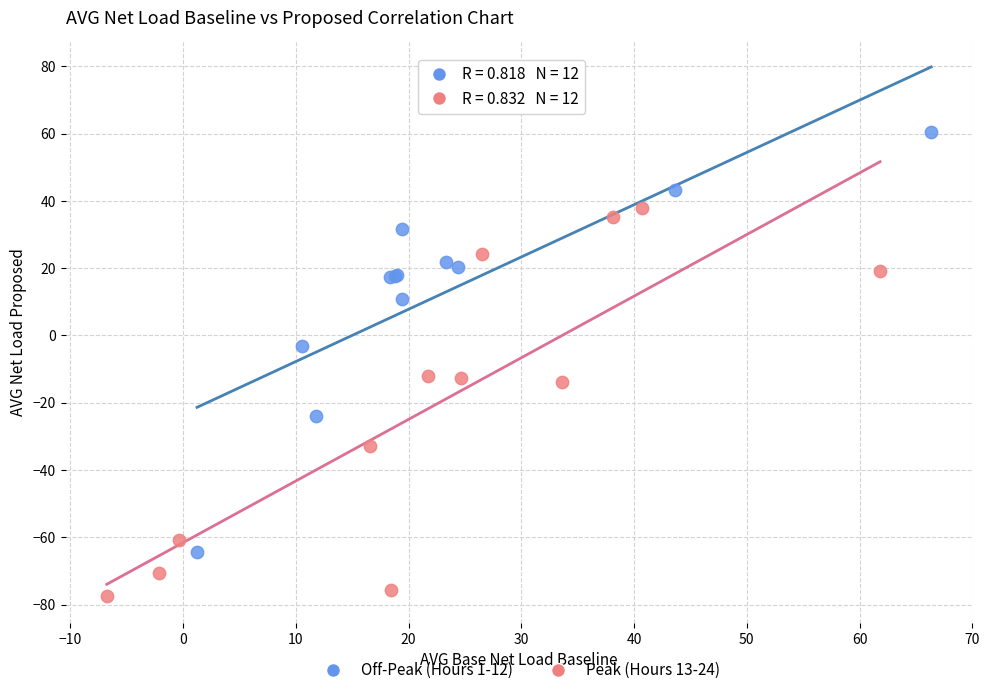

Which series has the widest spread of Y values?

Off-Peak (Hours 1-12)